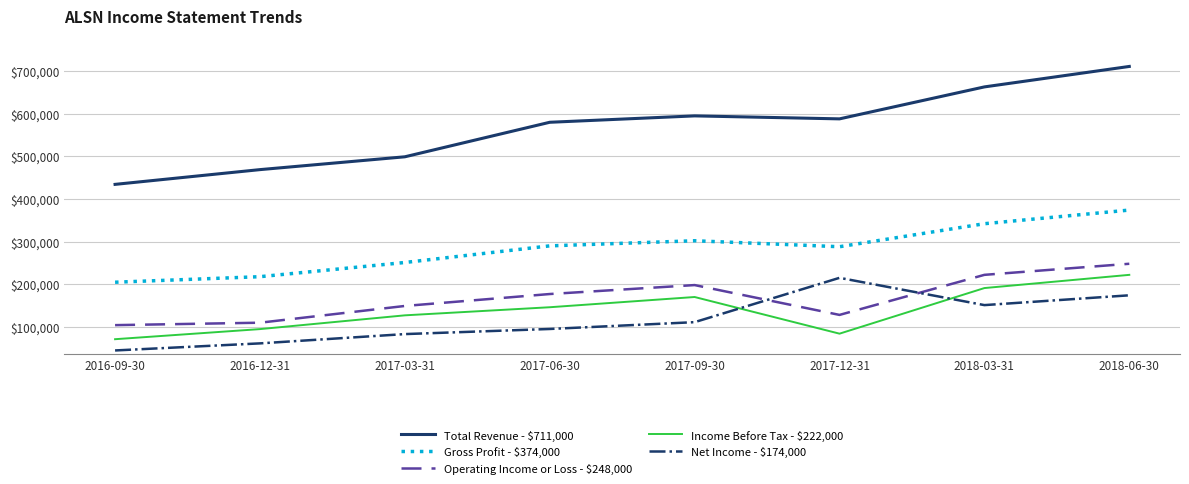

True or false: Total Revenue - $711,000 and Operating Income or Loss - $248,000 cross at least once.

False